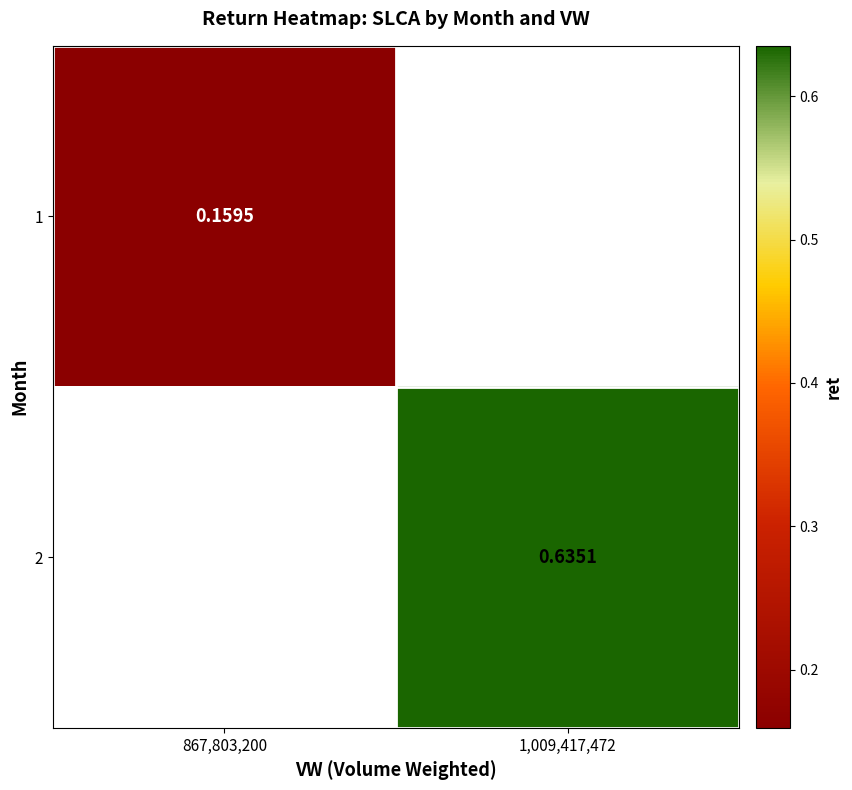

Where is 1 nearest to the value 0?

867,803,200